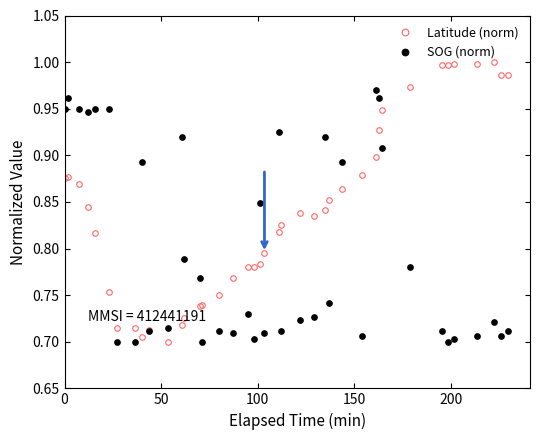

Which series ends up on top after the final intersection of SOG (norm) and Latitude (norm)?

Latitude (norm)